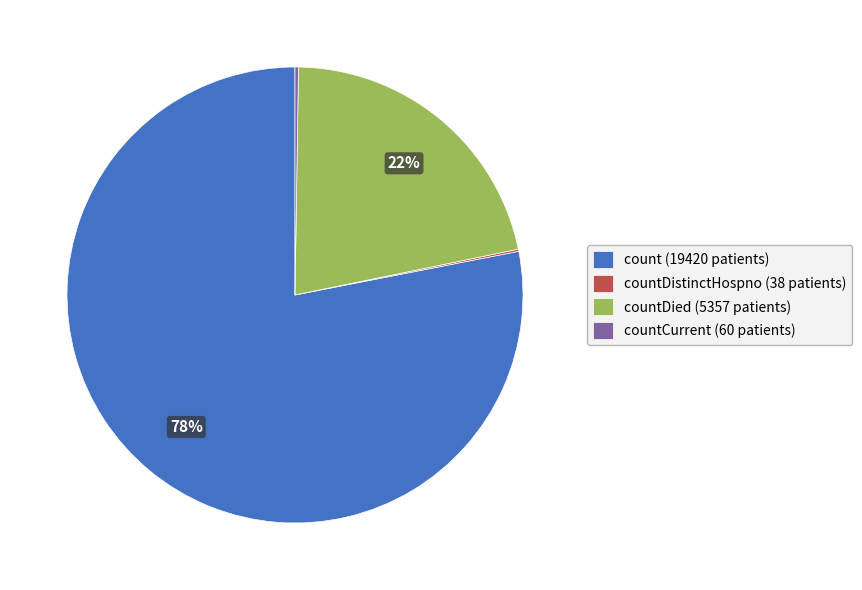

True or false: countDied (5357 patients) accounts for 22% of the total.

True